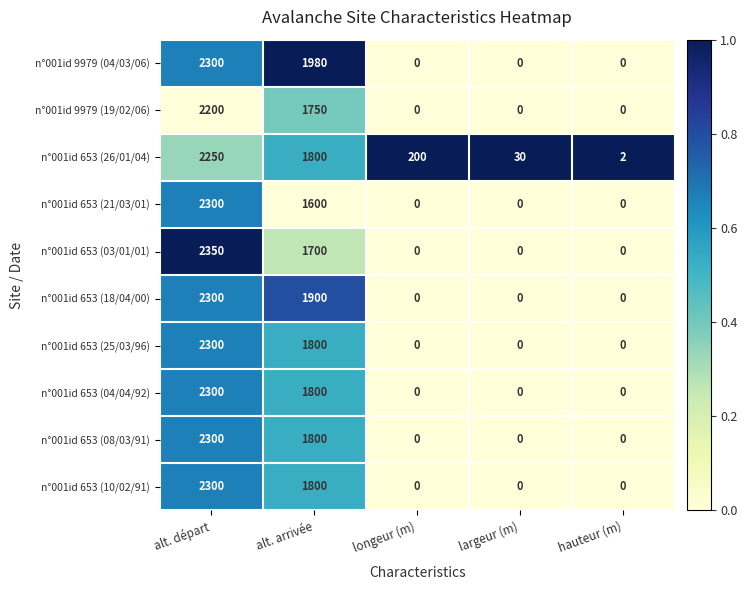

Count the number of categories in the chart.

5